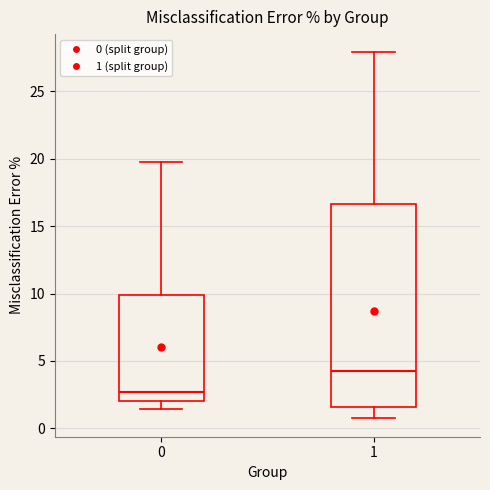

Which box's median line is the highest?

1